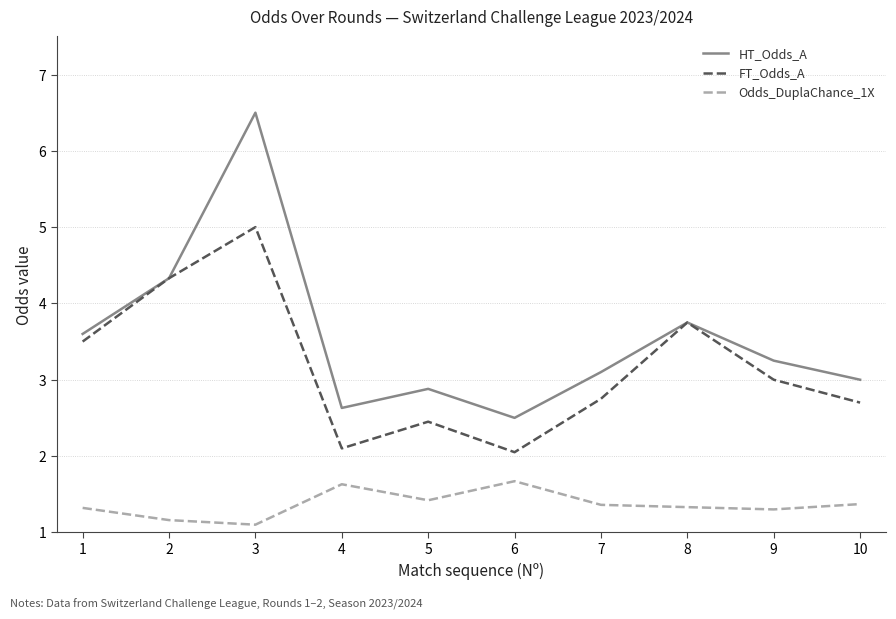

Which series has the widest spread of values?

HT_Odds_A